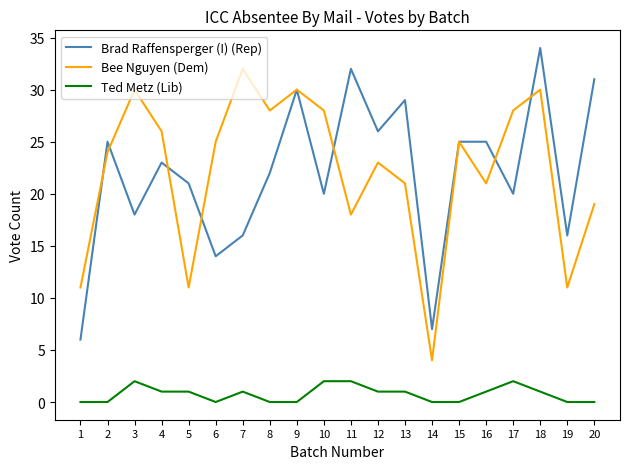

Where is the first local minimum for Bee Nguyen (Dem)?

5